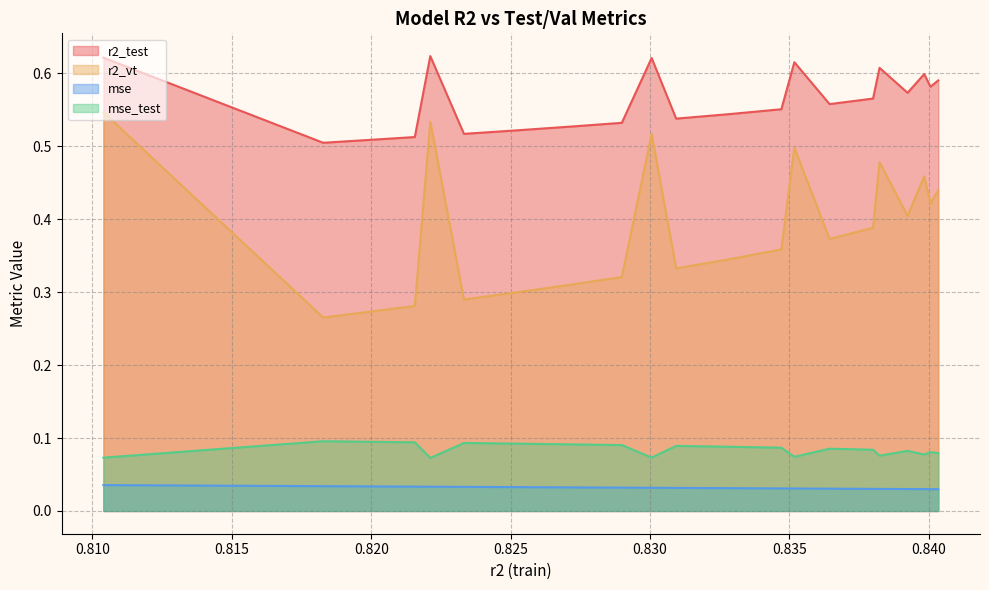

Is the value of mse_test at model_12_8_8 greater than the value of r2_test at model_12_8_15?

No